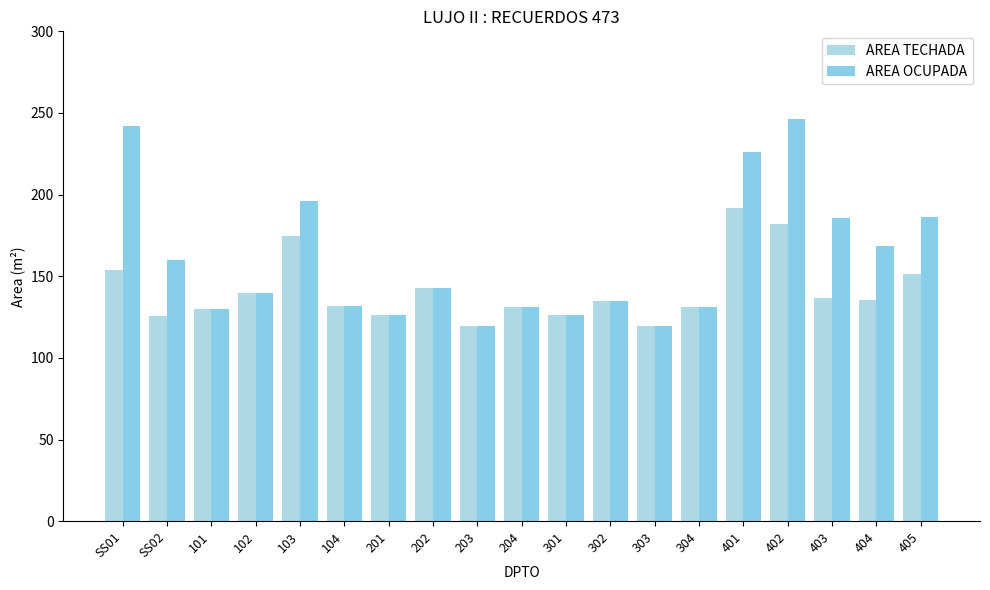

How many distinct data groups are displayed?

2